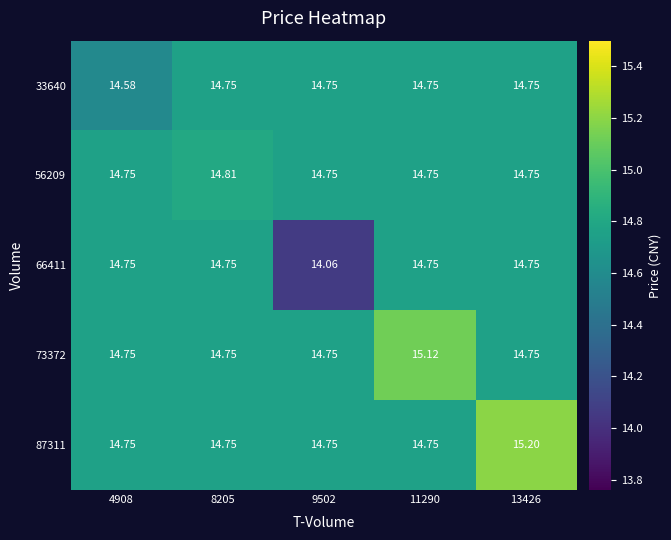

Count the number of data series in this chart.

5